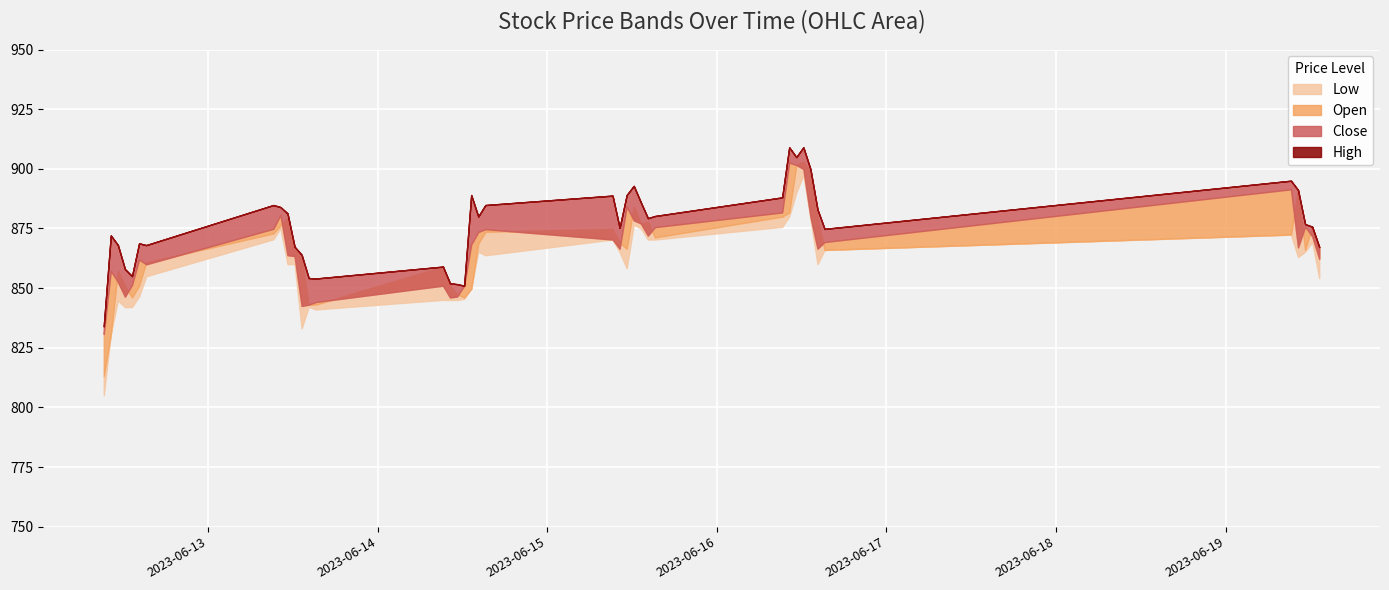

At which category is the sum across all series the highest?

2023-06-16 12:15